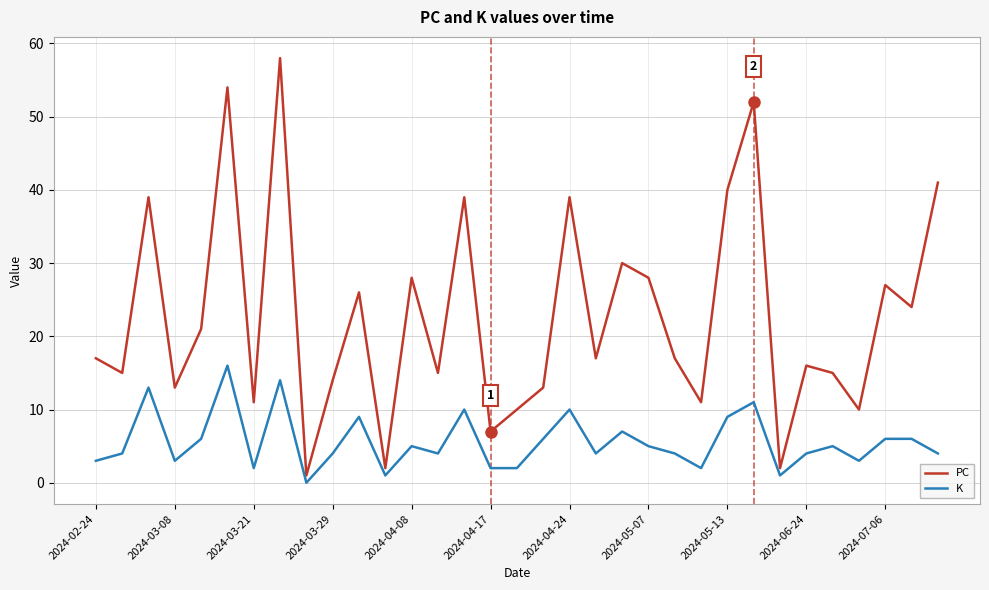

Does the chart display data point markers on the line(s)?

No